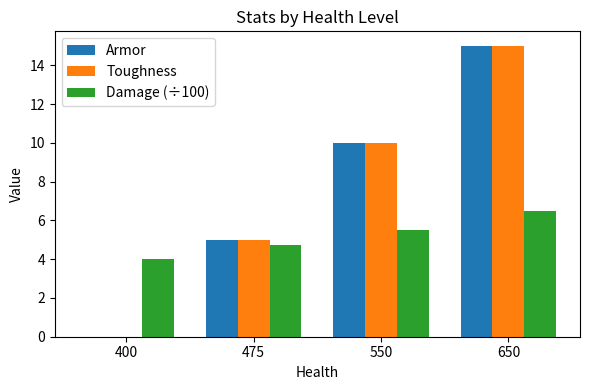

What is the sum of the Damage (÷100) values at 400 and 650?

10.5